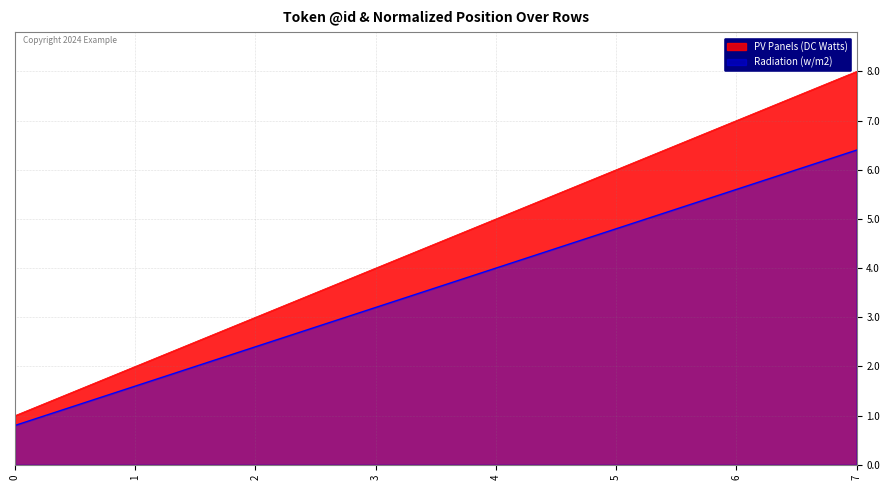

What is the sum of all PV Panels (DC Watts) values?

36.0